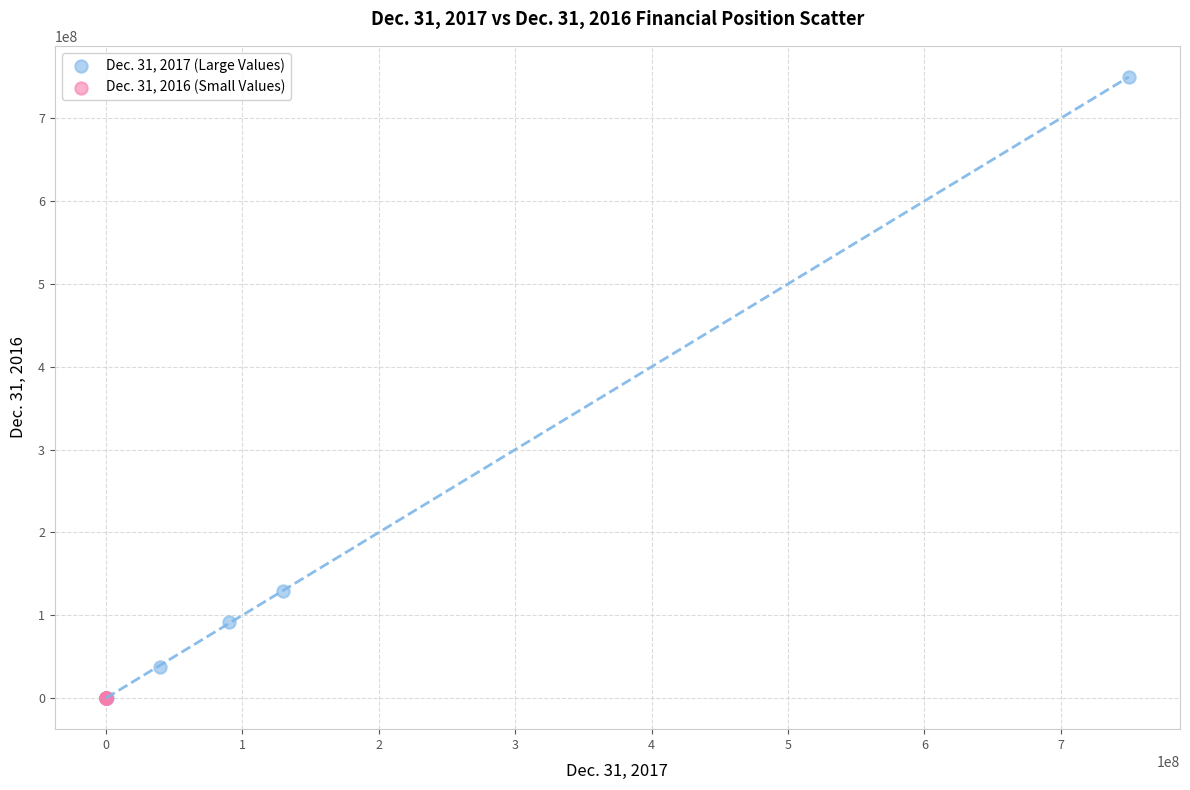

Which series has the largest Y range (max minus min)?

Dec. 31, 2017 (Large Values)